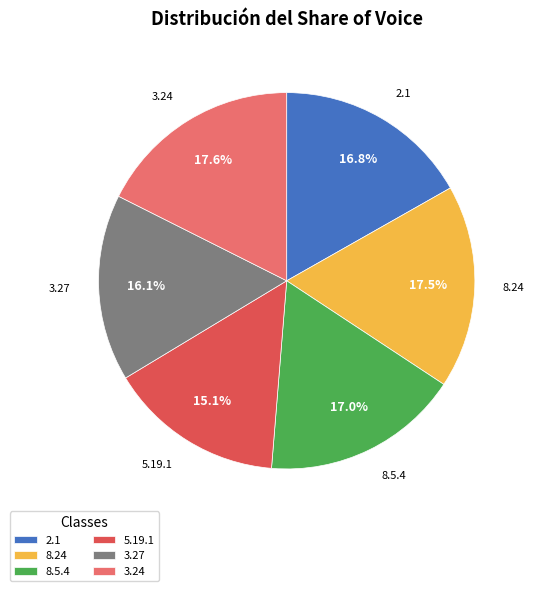

What portion of the pie excludes 5.19.1?

84.9%